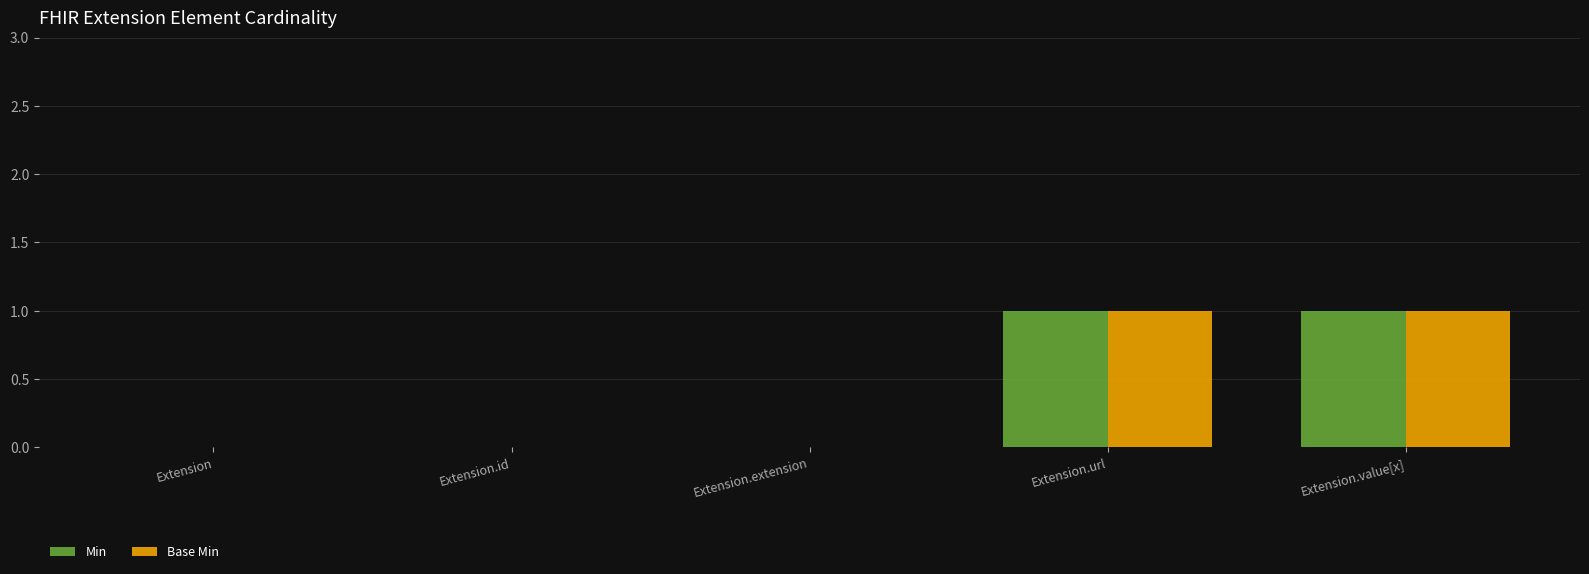

The Min series shows 1 at Extension.url. True or false?

True